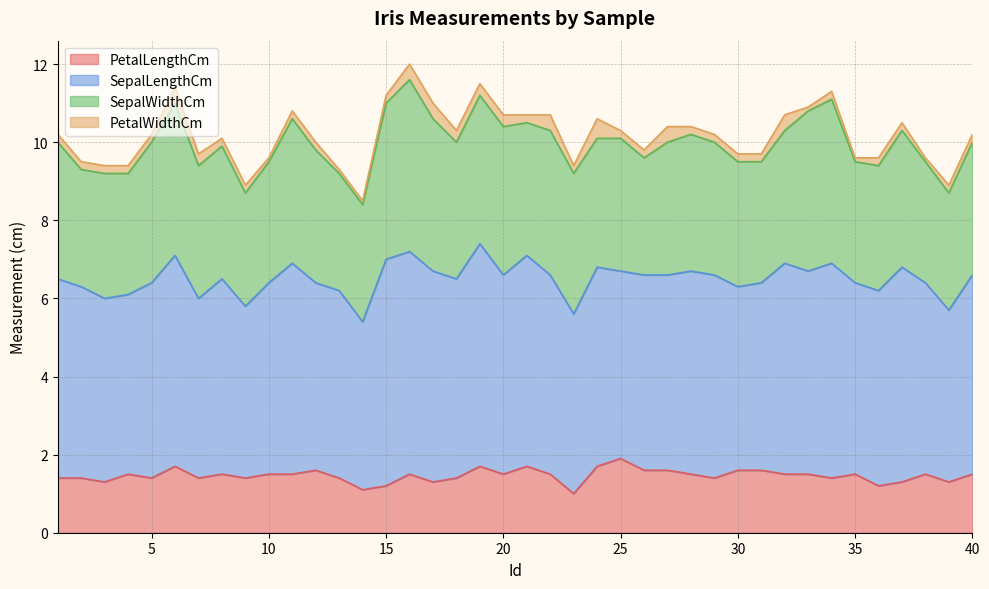

Is it true that PetalLengthCm equals 0.4 at 24?

False